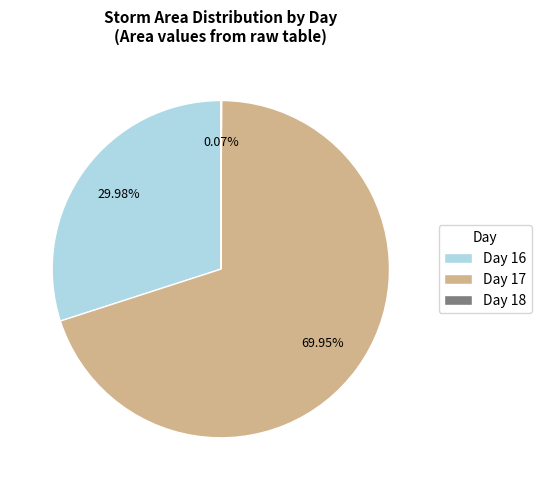

Is there a majority slice in this chart?

Yes